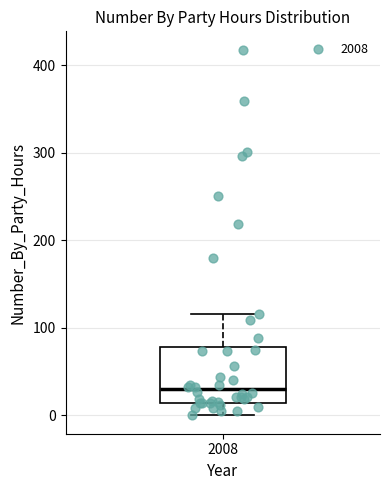

Where is the upper edge of the box at x = 2008 on the y-axis? The values are not printed on the chart, so give them approximately, as read against the axis.

80